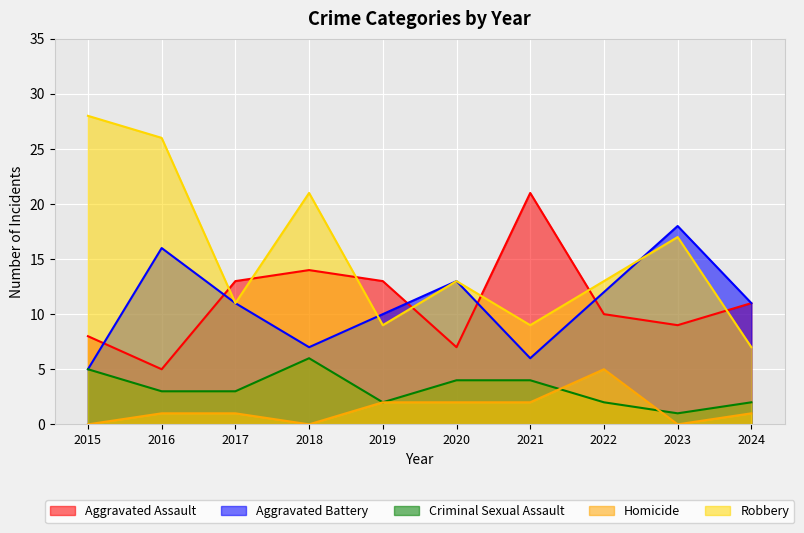

The Aggravated Battery series shows 15 at 2024. True or false?

False